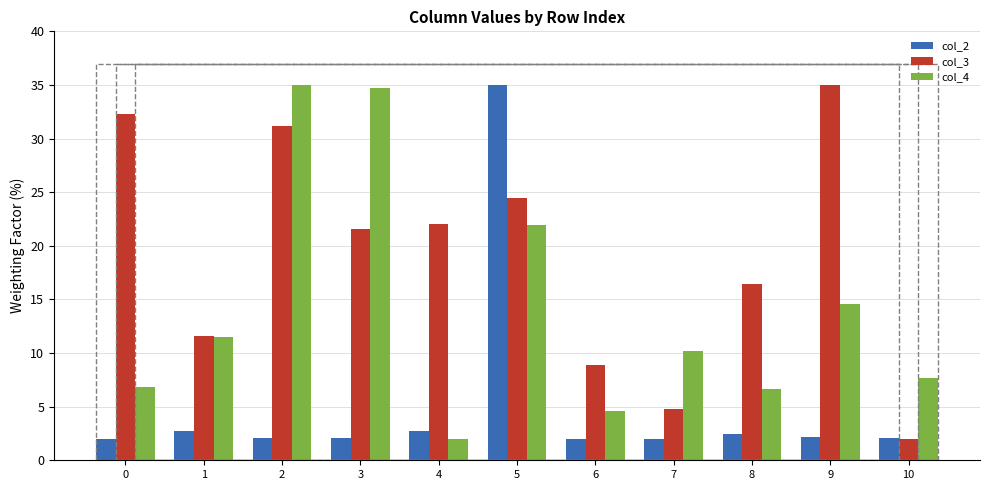

Does the chart contain stacked bars?

No